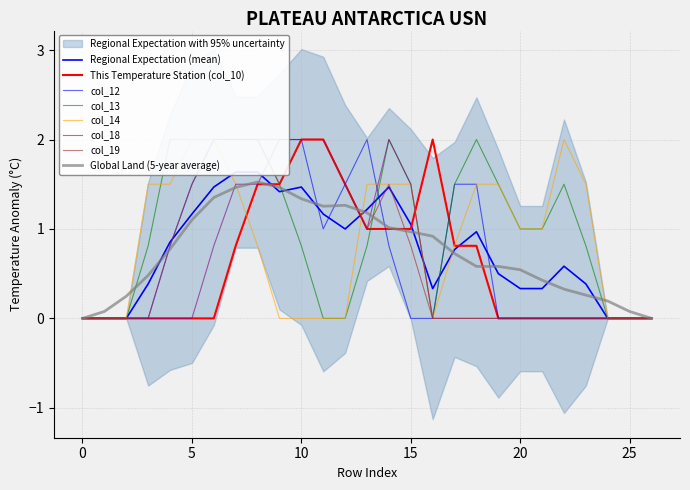

What is the average value of the col_19 series?

0.7